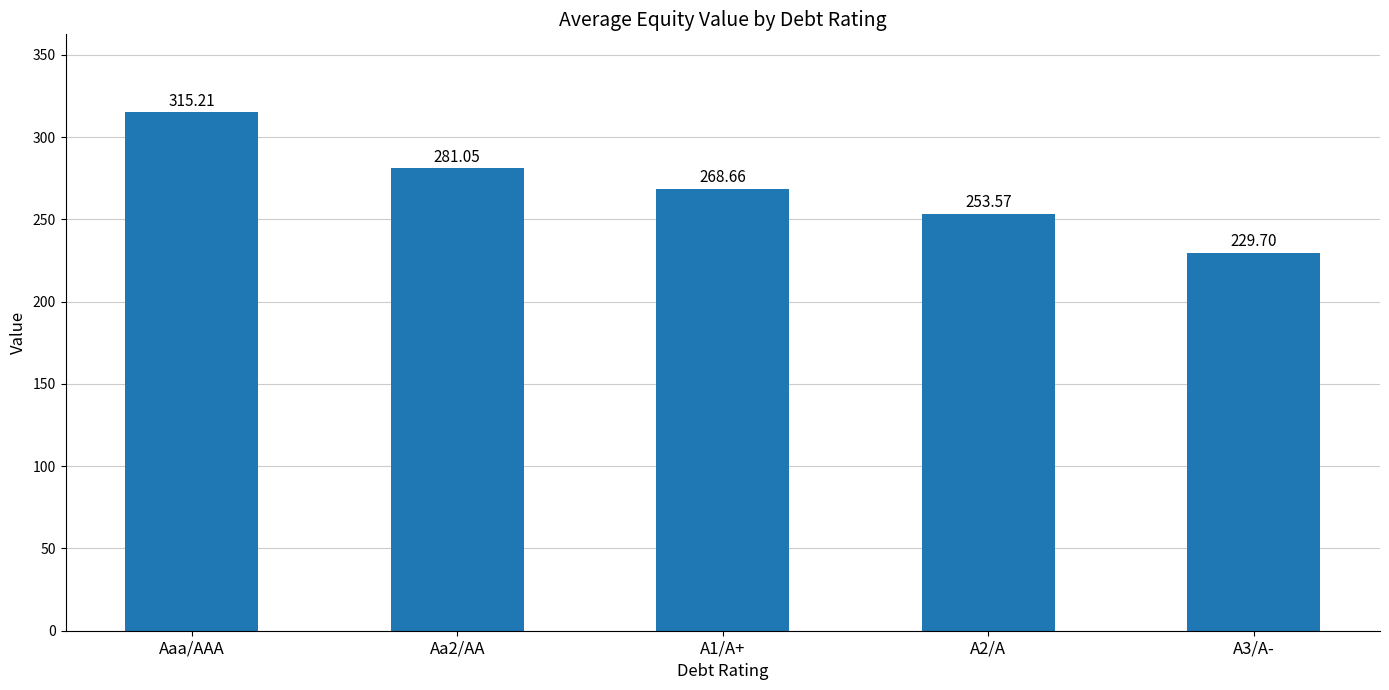

How many data points are less than 268?

2